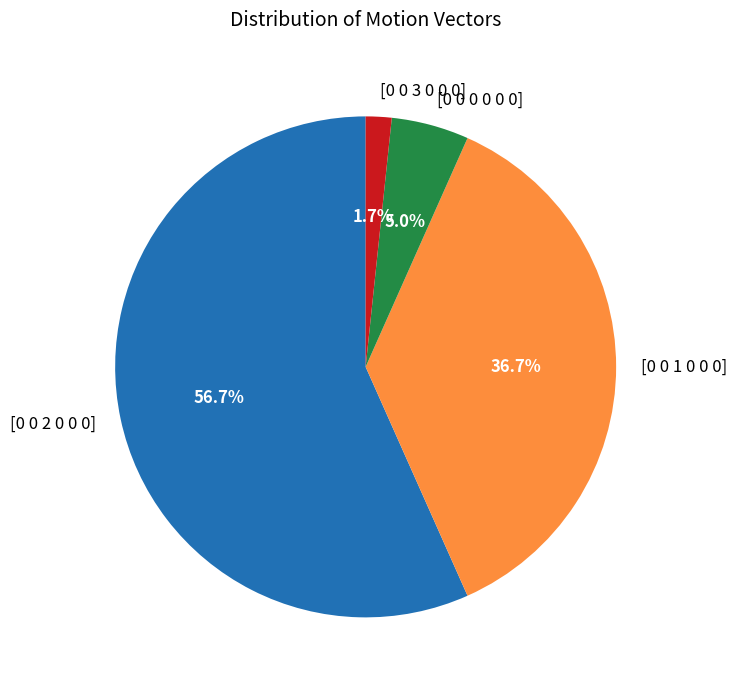

To the nearest percent, what portion does [0 0 1 0 0 0] represent?

37%